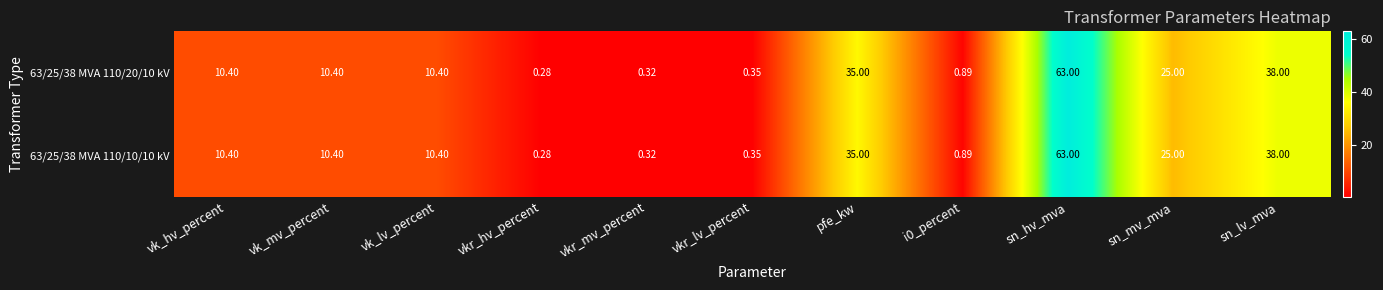

At which category is the sum across all series the highest?

sn_hv_mva